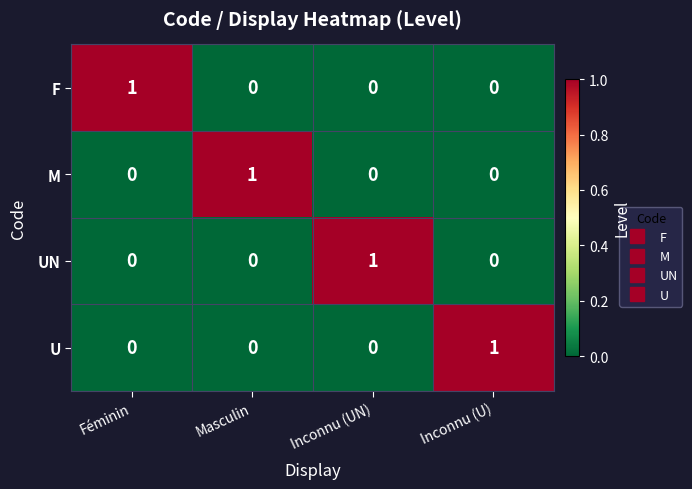

At which label does UN reach its peak?

Inconnu (UN)